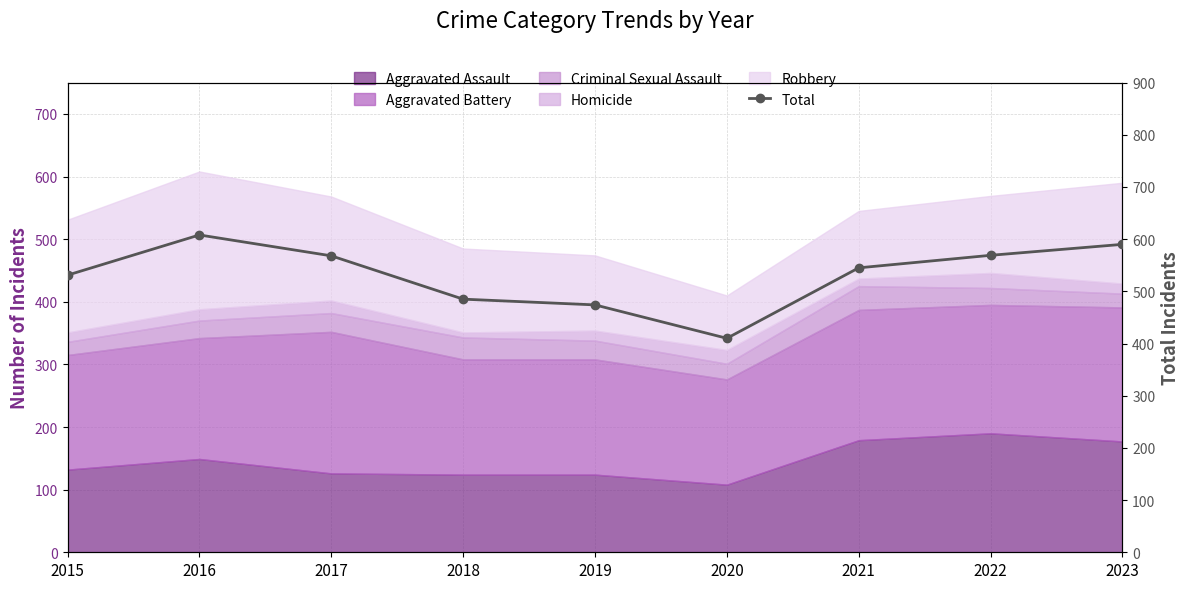

True or false: the data has more than 1 interior local peaks.

False